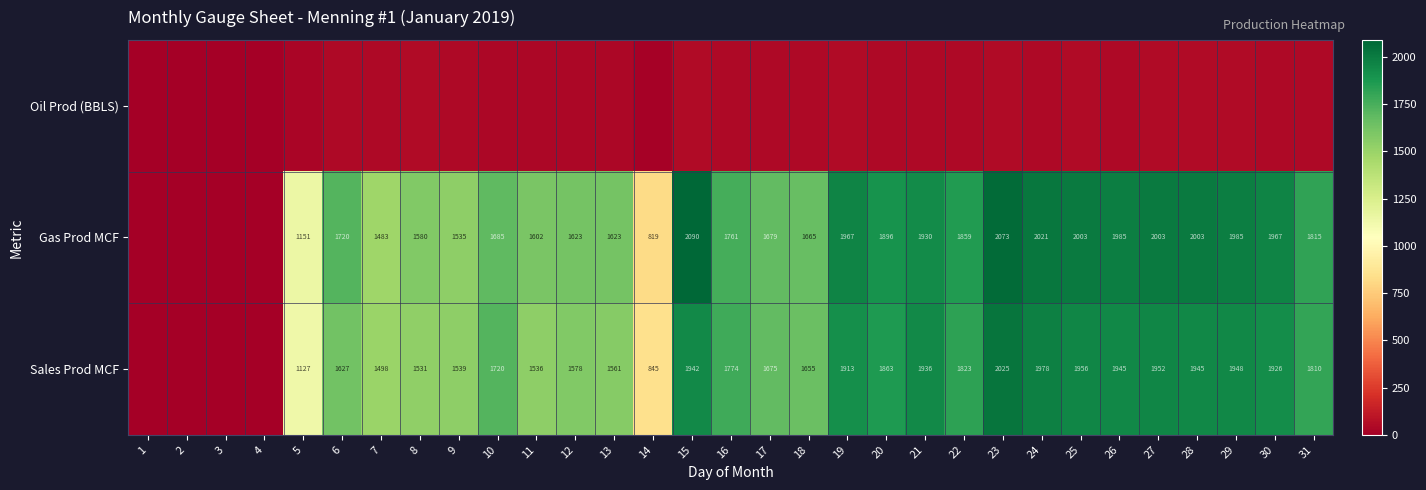

At 26, list the series in order from smallest to largest.

Oil Prod (BBLS), Sales Prod MCF, Gas Prod MCF